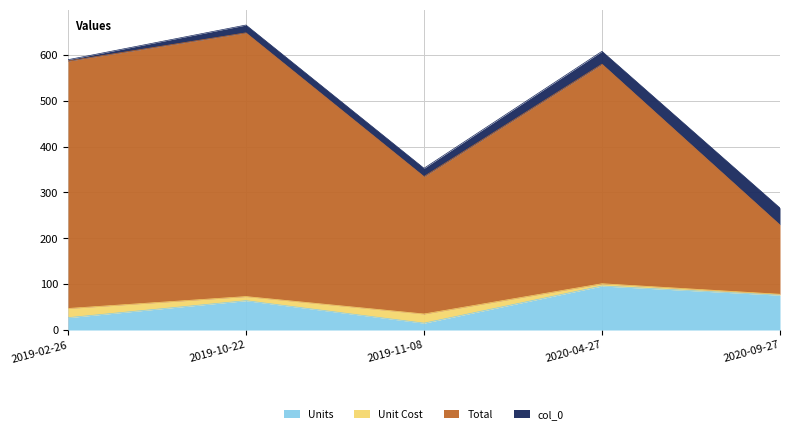

True or false: Units has a value of 76.0 at 2020-09-27.

True